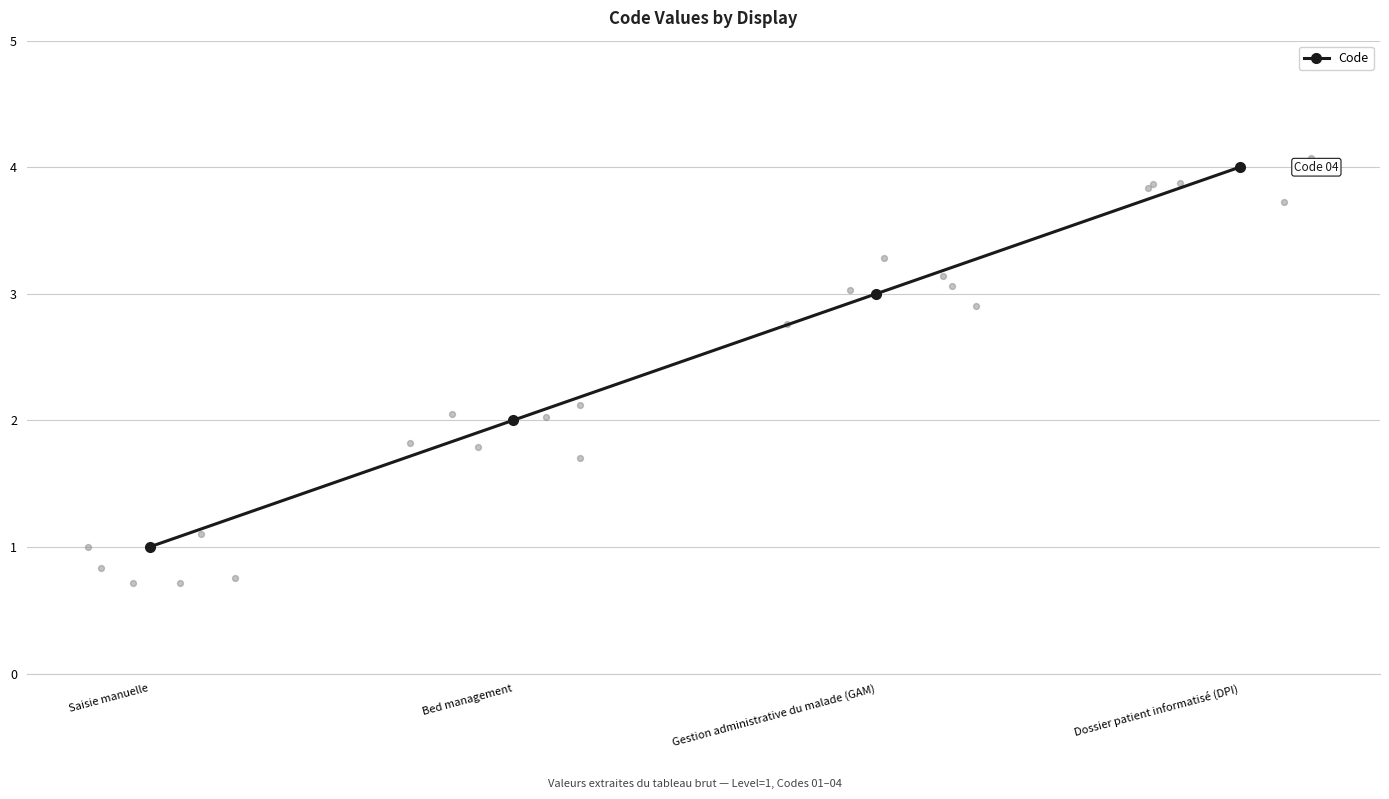

What is the change in value from Saisie manuelle to Gestion administrative du malade (GAM)?

+2